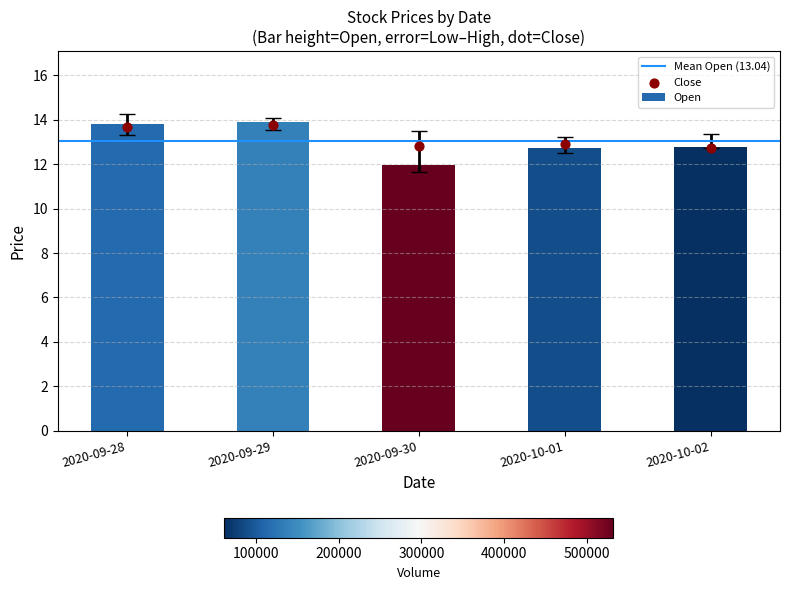

Which series has the largest Y range (max minus min)?

Open